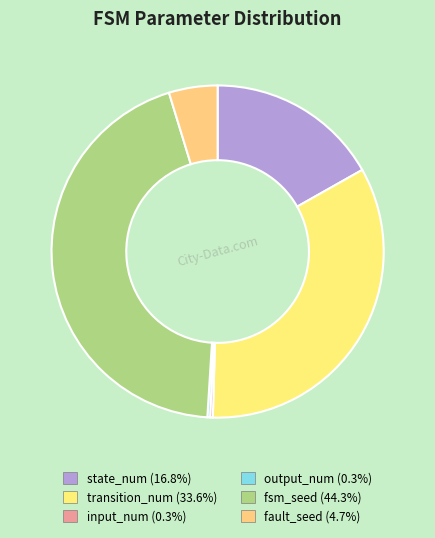

To the nearest percent, what is the average slice percentage?

17%